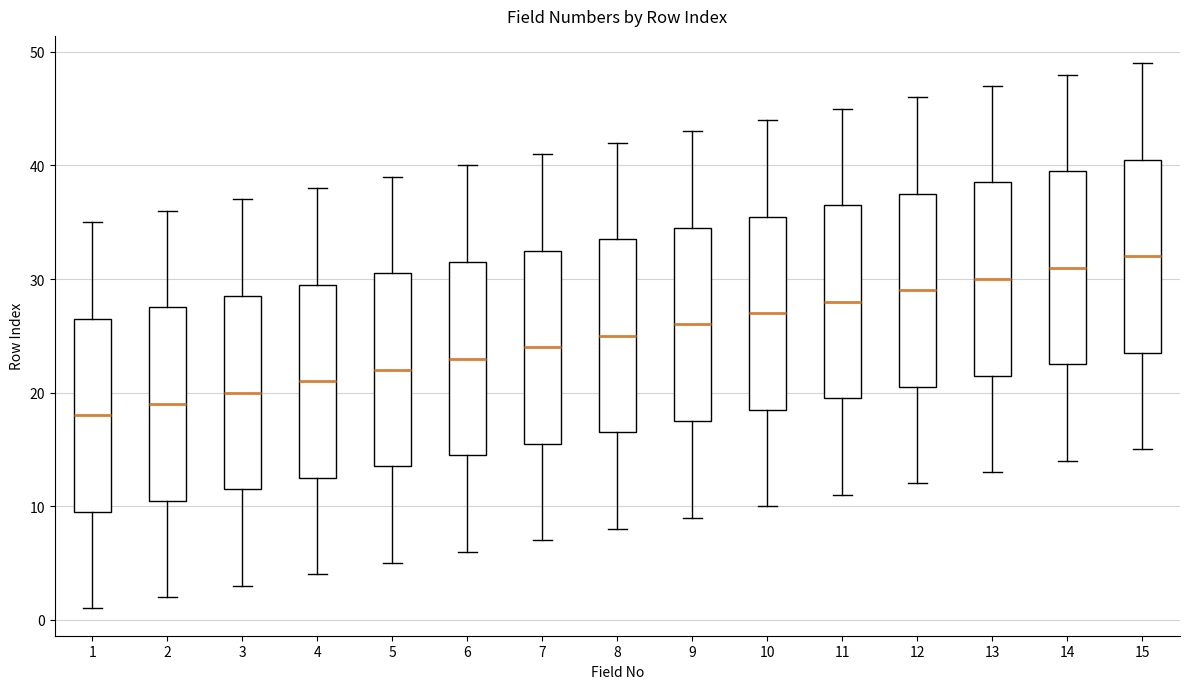

Reading left to right, transcribe this box plot: for each box, give where its median line is, the range the box spans, and where its two whiskers end, as read against the y-axis. The values are not printed on the chart, so give them approximately, as read against the axis.

1: median 18, box 10 to 27, whiskers 1 to 35
2: median 19, box 11 to 28, whiskers 2 to 36
3: median 20, box 12 to 29, whiskers 3 to 37
4: median 21, box 13 to 30, whiskers 4 to 38
5: median 22, box 14 to 31, whiskers 5 to 39
6: median 23, box 15 to 32, whiskers 6 to 40
7: median 24, box 16 to 33, whiskers 7 to 41
8: median 25, box 17 to 34, whiskers 8 to 42
9: median 26, box 18 to 35, whiskers 9 to 43
10: median 27, box 19 to 36, whiskers 10 to 44
11: median 28, box 20 to 37, whiskers 11 to 45
12: median 29, box 21 to 38, whiskers 12 to 46
13: median 30, box 22 to 39, whiskers 13 to 47
14: median 31, box 23 to 40, whiskers 14 to 48
15: median 32, box 24 to 41, whiskers 15 to 49